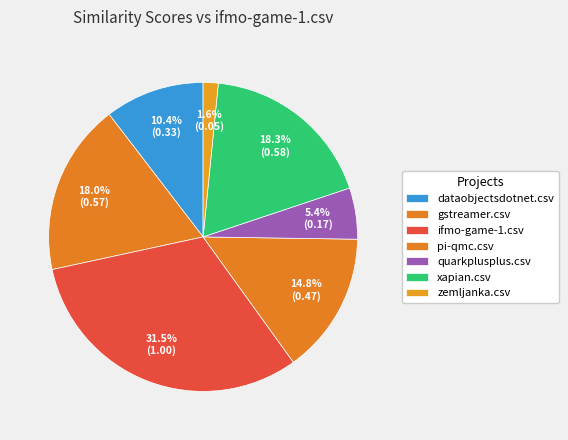

What percentage is the pi-qmc.csv slice, to the nearest percent?

15%